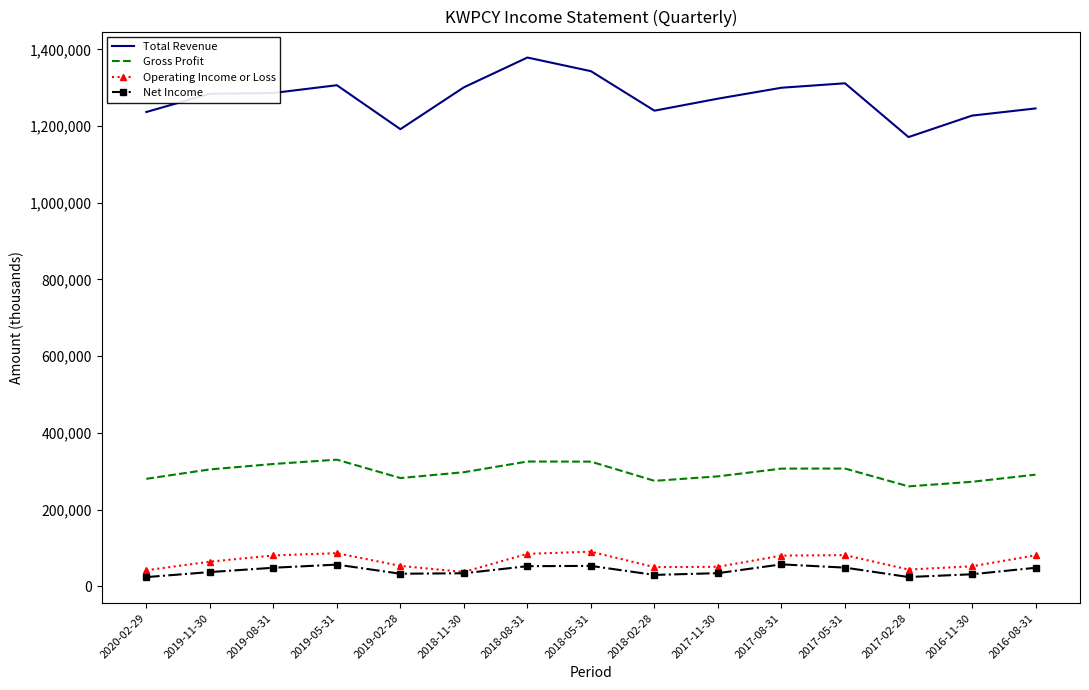

List the series in order of their peak value, lowest first.

Net Income, Operating Income or Loss, Gross Profit, Total Revenue